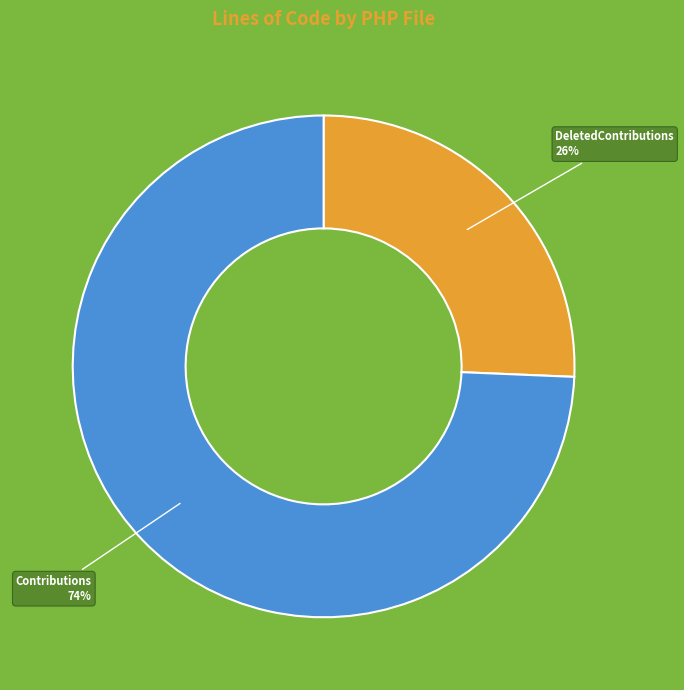

Is there any slice that represents more than half of the pie?

Yes